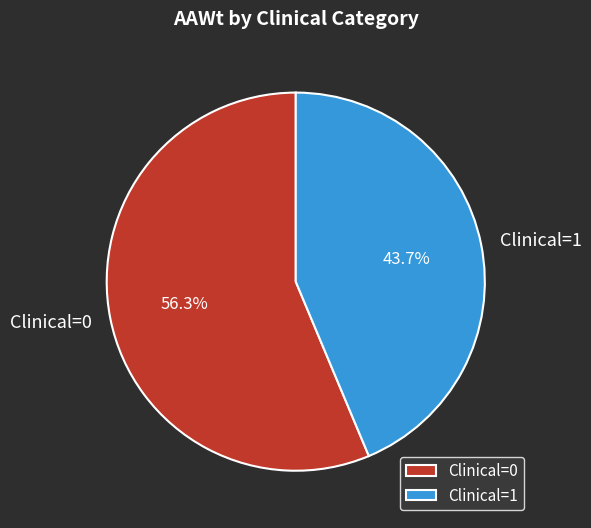

Is there a majority slice in this chart?

Yes